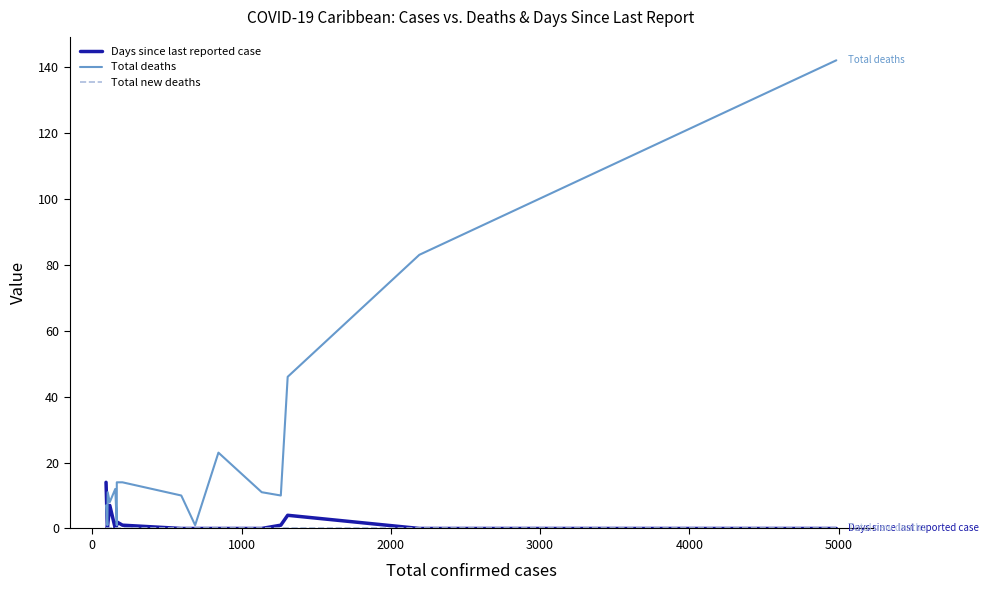

What is the difference between the maximum and minimum values in the Days since last reported case series?

14